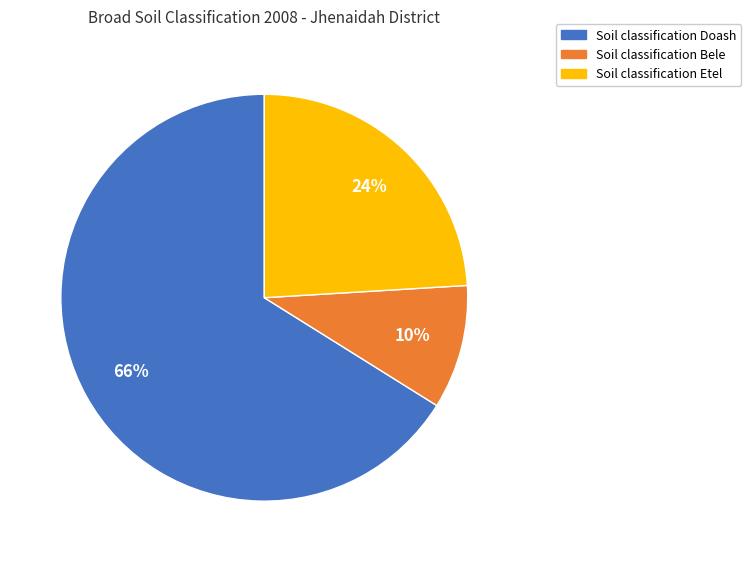

Is there a majority slice in this chart?

Yes